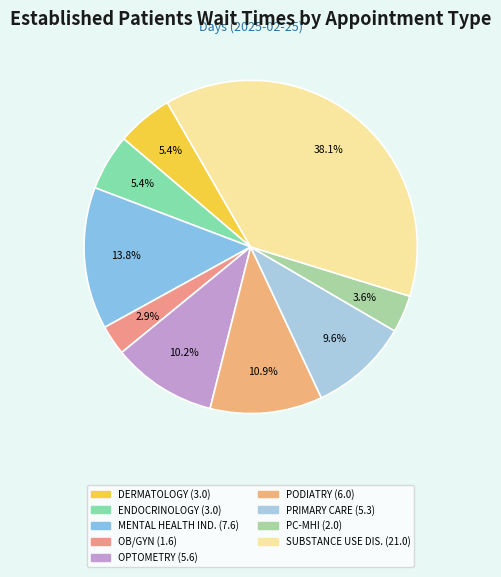

Is there any slice that represents more than half of the pie?

No